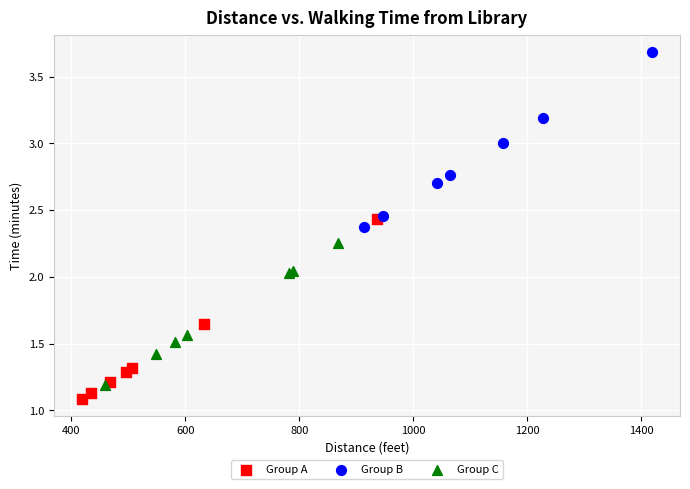

Which series reaches the maximum Y coordinate?

Group B